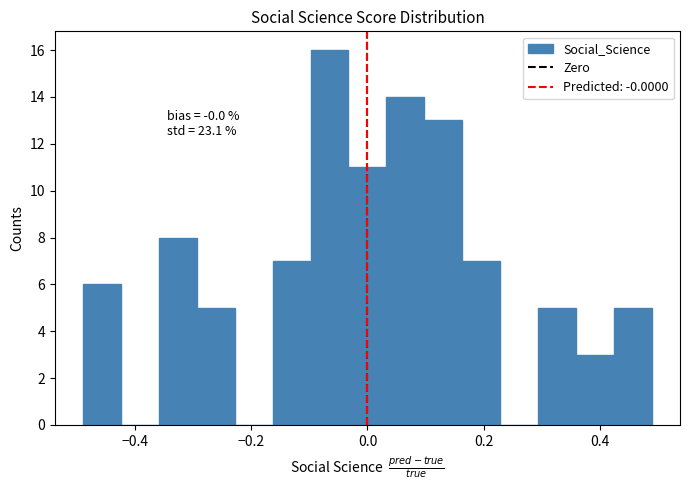

Around what value on the x-axis is the tallest bar? Give the approximate position of its centre, as read against the axis.

-0.06